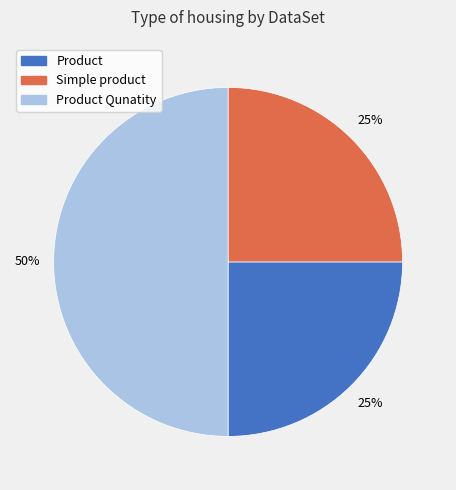

True or false: Product Qunatity accounts for 50% of the total.

True